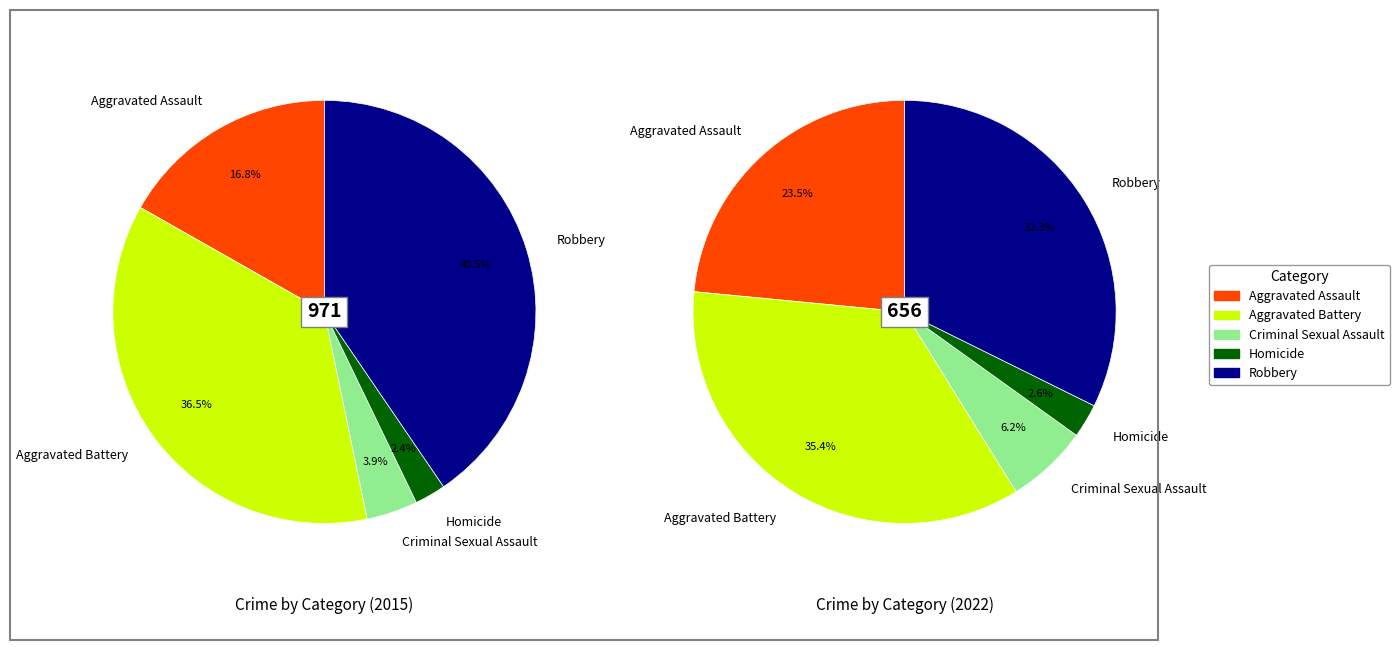

Which category has the smallest portion of the pie?

Homicide